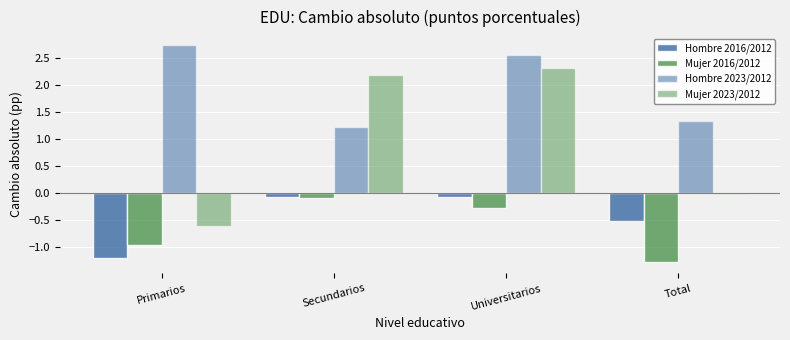

Is it true that Mujer 2016/2012 equals -2.2 at Total?

False